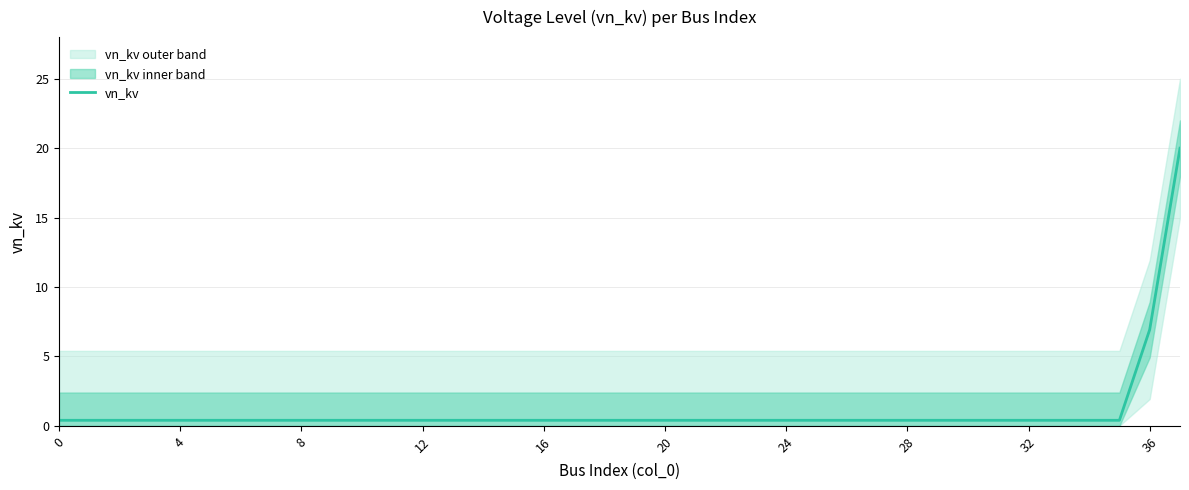

What is the minimum value shown in the chart?

0.4